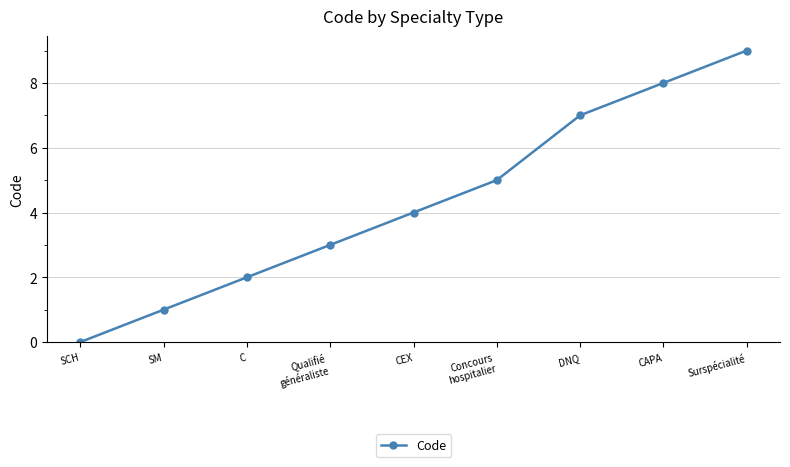

How many lines are shown in the chart?

1